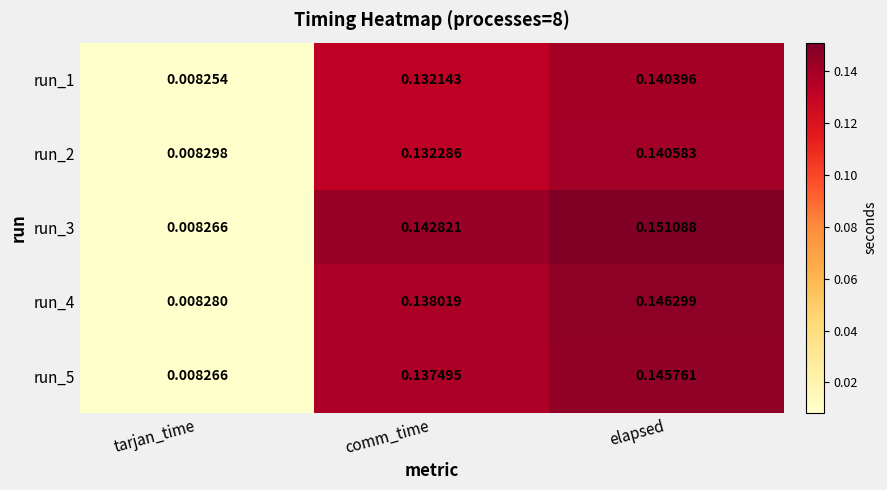

Rank the series at comm_time from lowest to highest value.

run_1, run_2, run_5, run_4, run_3